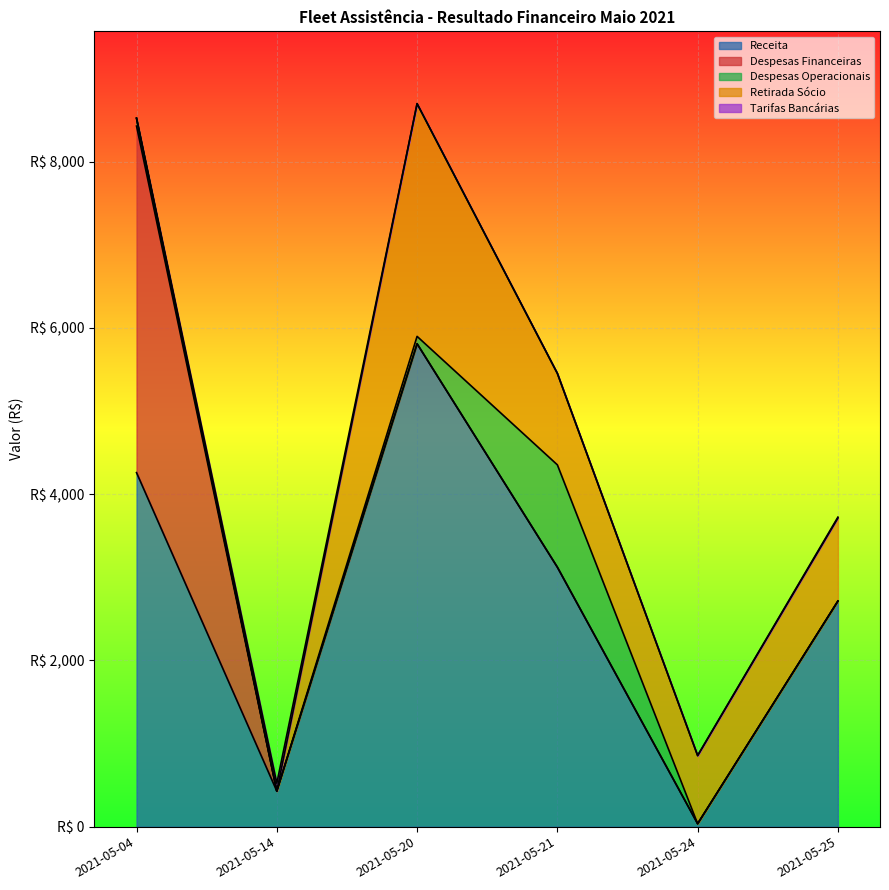

What are all the series names shown in the legend?

Receita, Despesas Financeiras, Despesas Operacionais, Retirada Sócio, Tarifas Bancárias